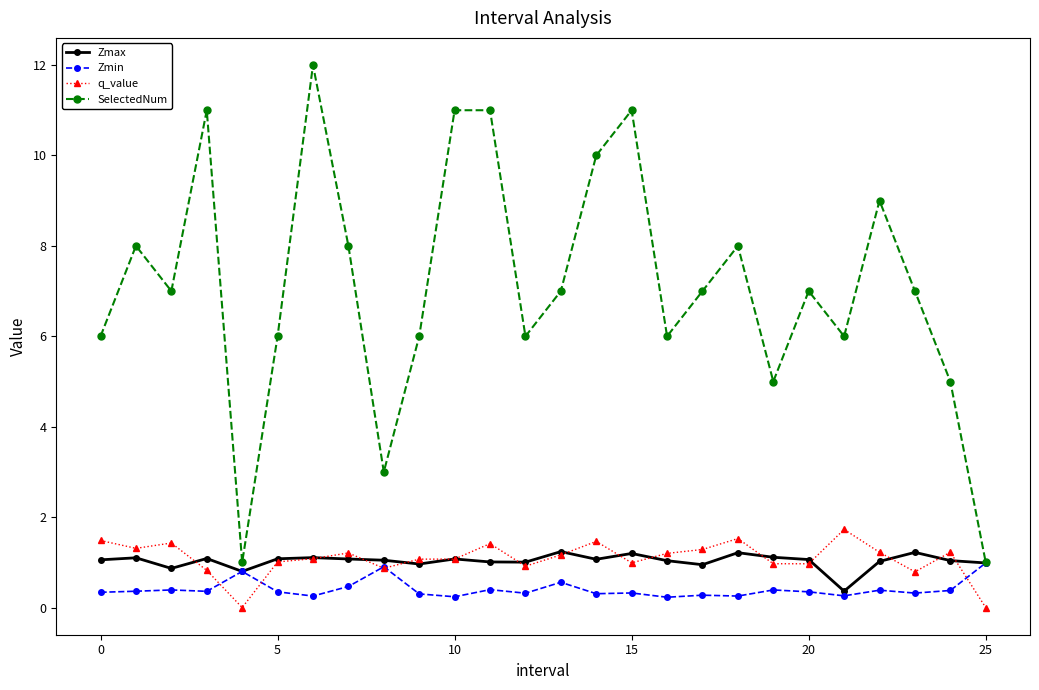

How many data points does each series have?

26